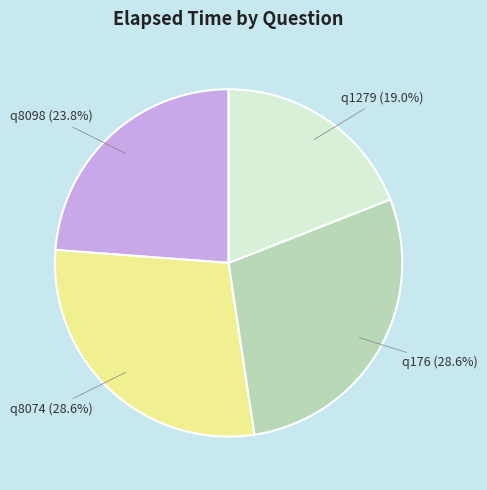

To the nearest percent, what is the difference between the q1279 and q8098 slice percentages?

5%